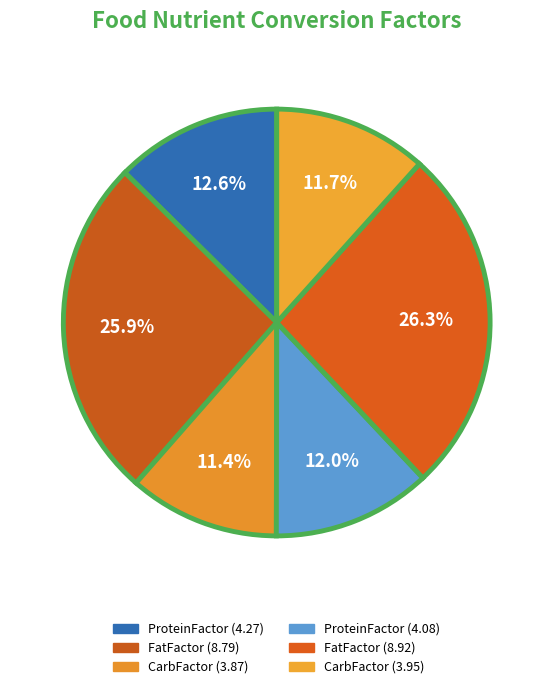

What is the ratio of the value at ProteinFactor (4.27) to the value at CarbFactor (3.87)?

1.1